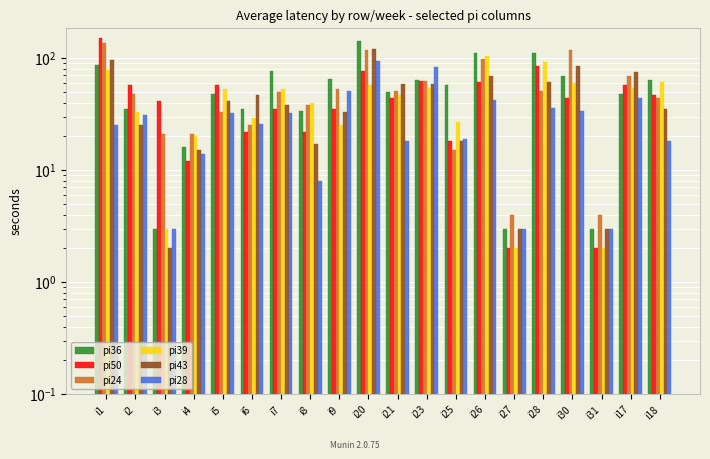

What position from the right is i2?

19